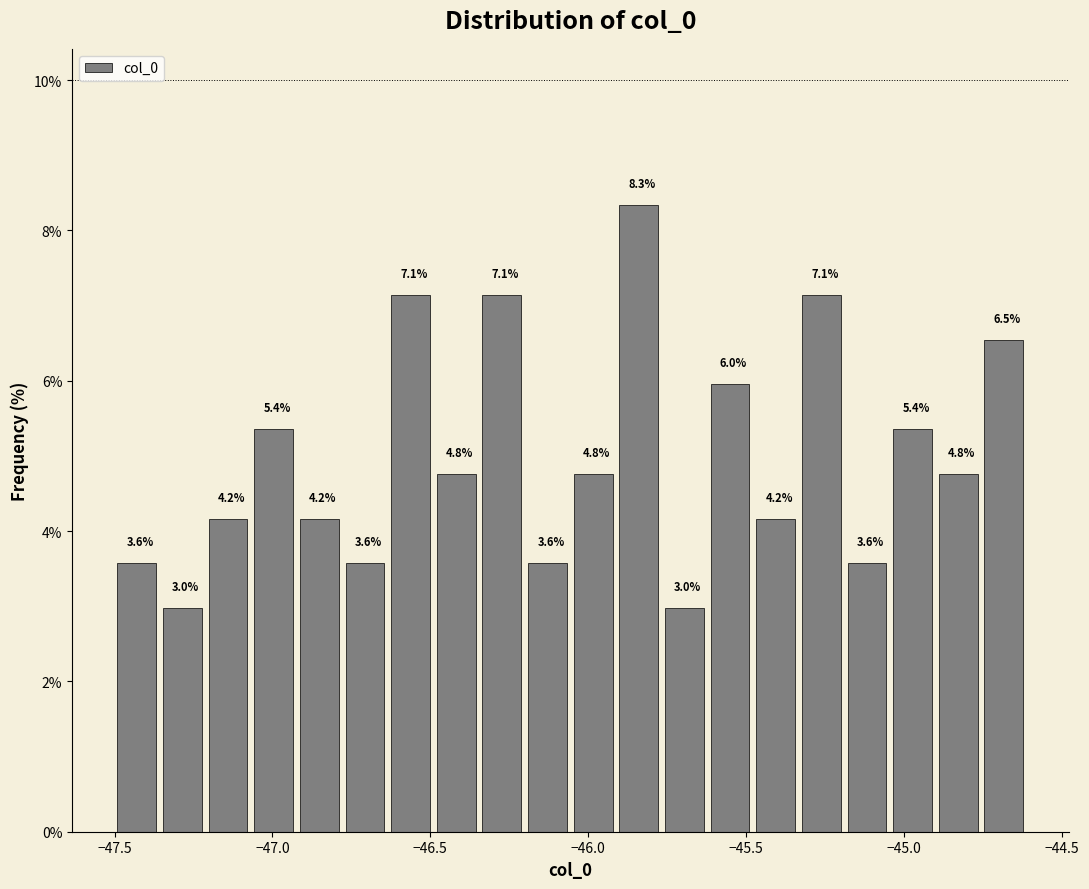

Around what value on the x-axis is the tallest bar? Give the approximate position of its centre, as read against the axis.

-45.85